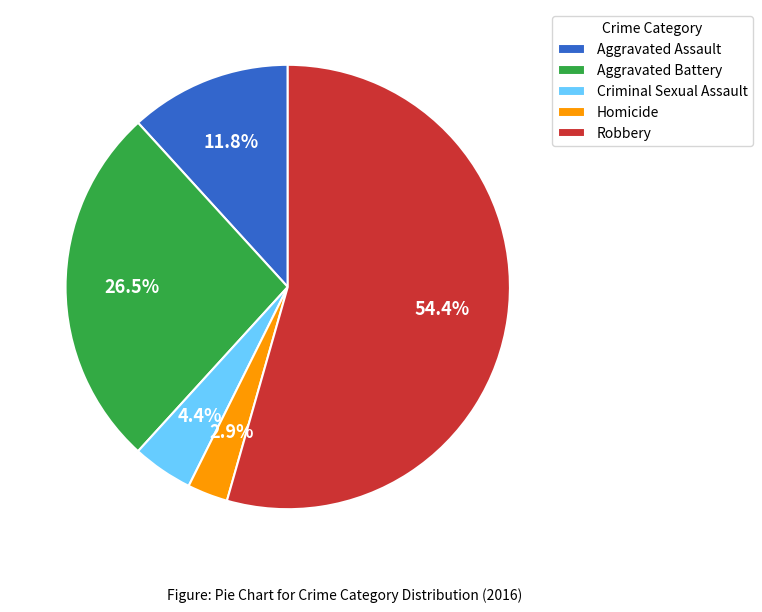

Does Robbery account for over 50% of the chart?

Yes